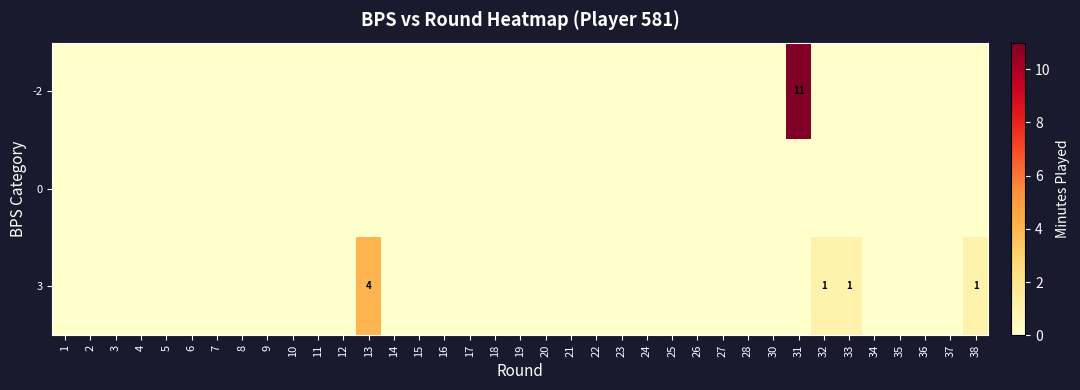

Rank the series at 9 from highest to lowest value.

row_0, row_1, row_2